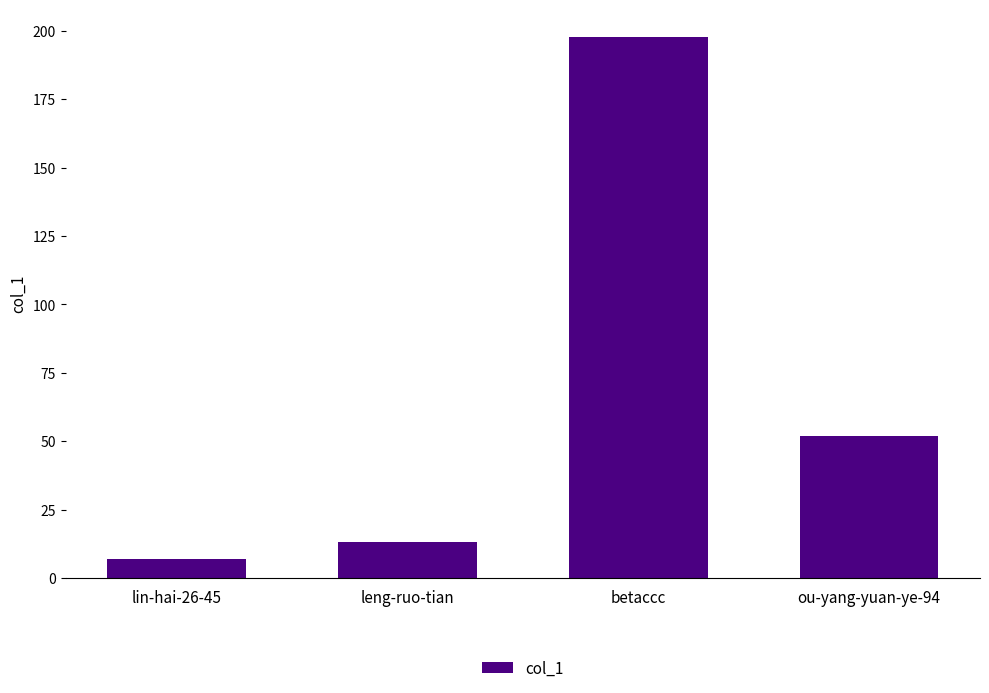

What is the maximum value shown in the chart?

198